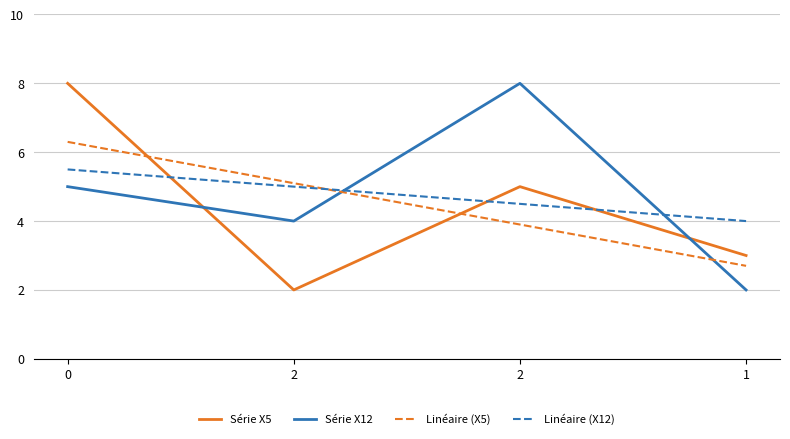

How many times do Linéaire (X12) and Linéaire (X5) cross each other?

1